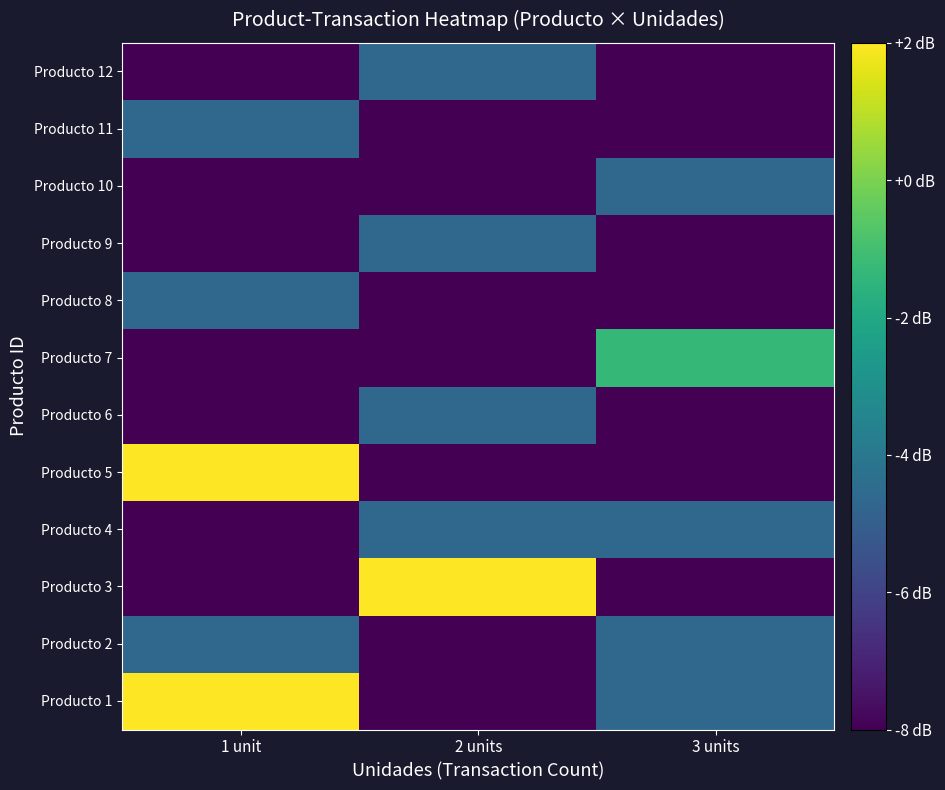

How many series are shown in this chart?

12